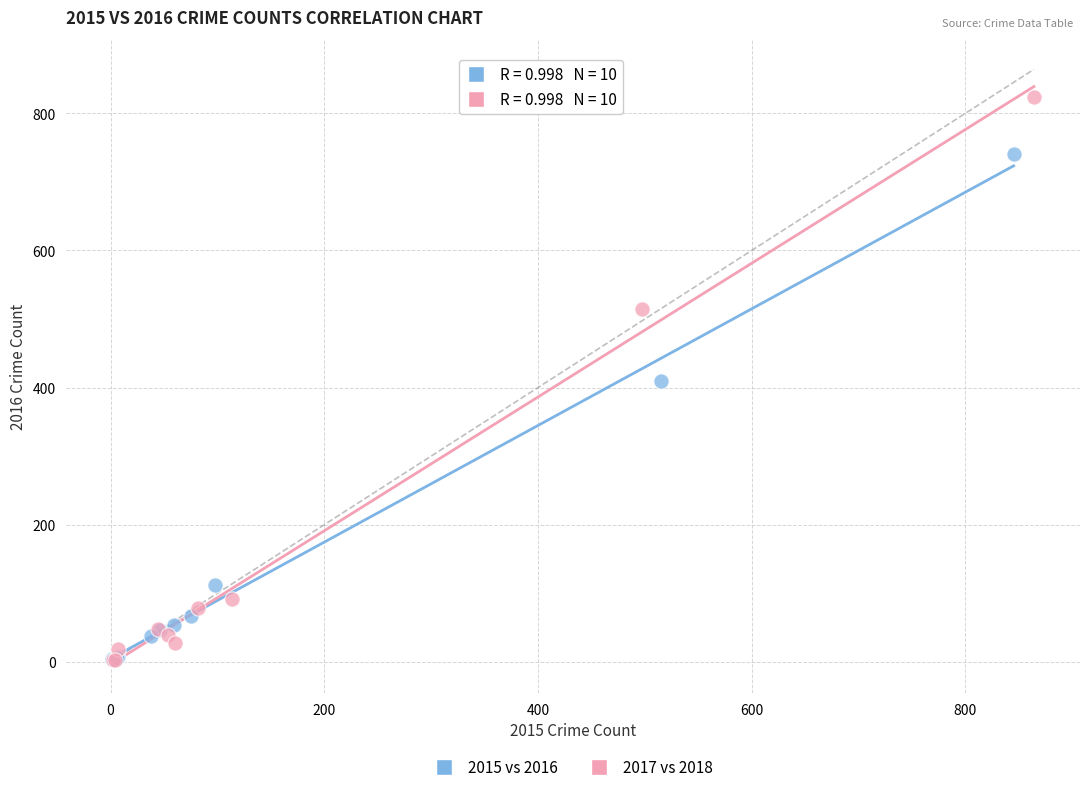

Which series has the largest Y range (max minus min)?

2017 vs 2018